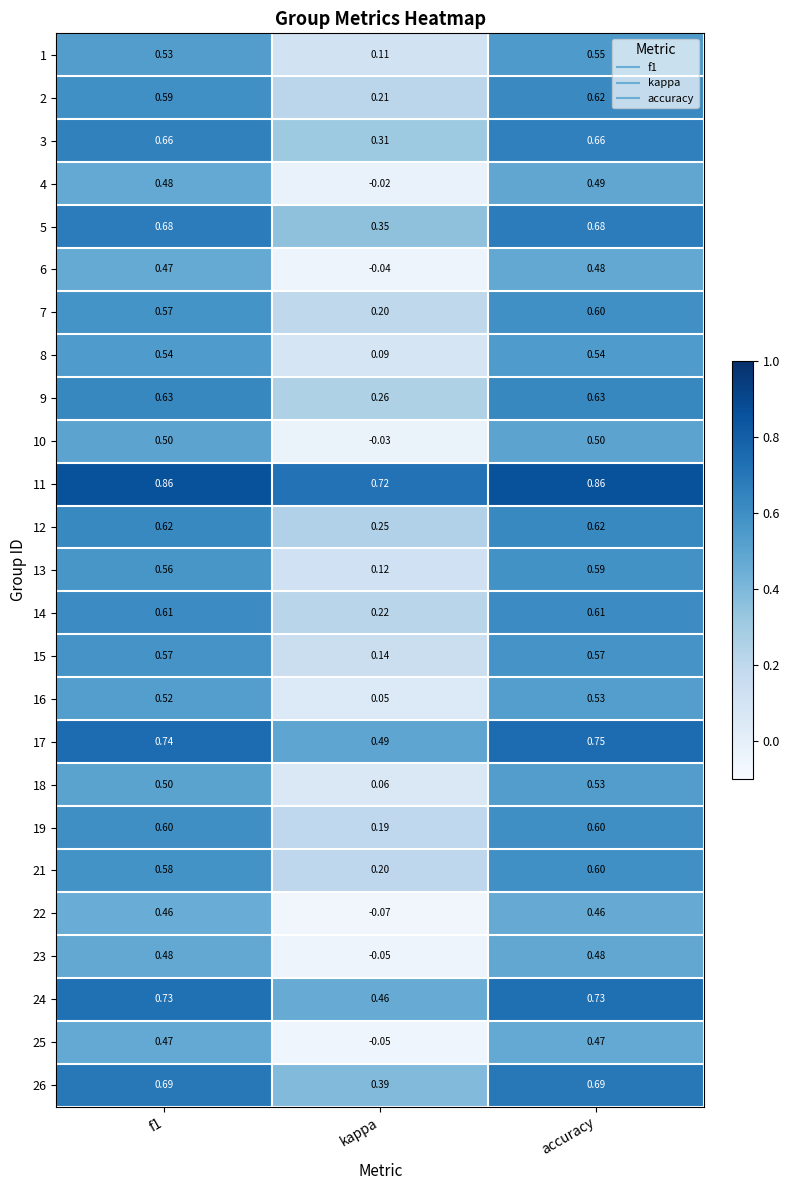

At which label does 14 reach its minimum?

kappa